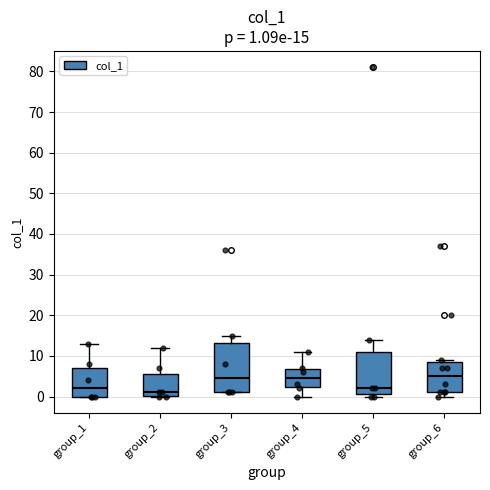

Comparing the boxes themselves (not the whiskers), which one is the tallest?

group_3